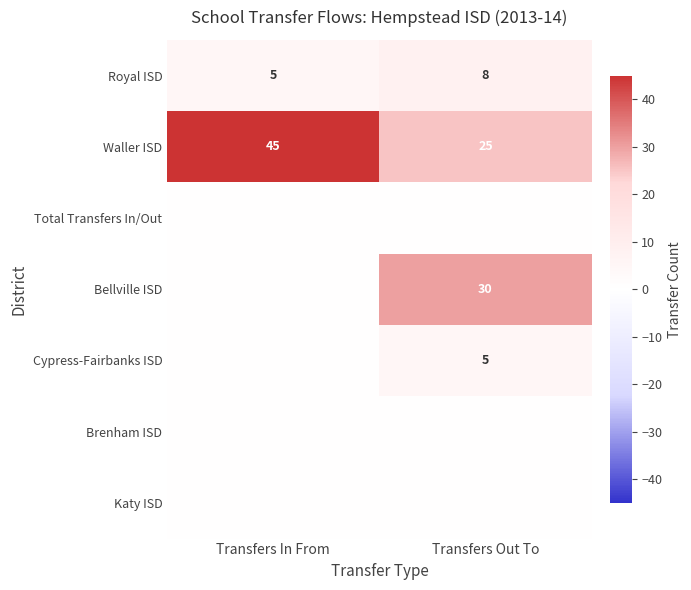

The Cypress-Fairbanks ISD series shows 5 at Transfers Out To. True or false?

True